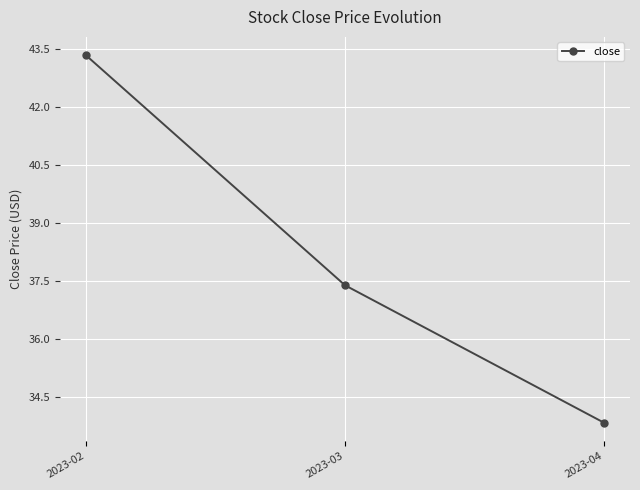

What is the approximate value at 2023-04?

33.8